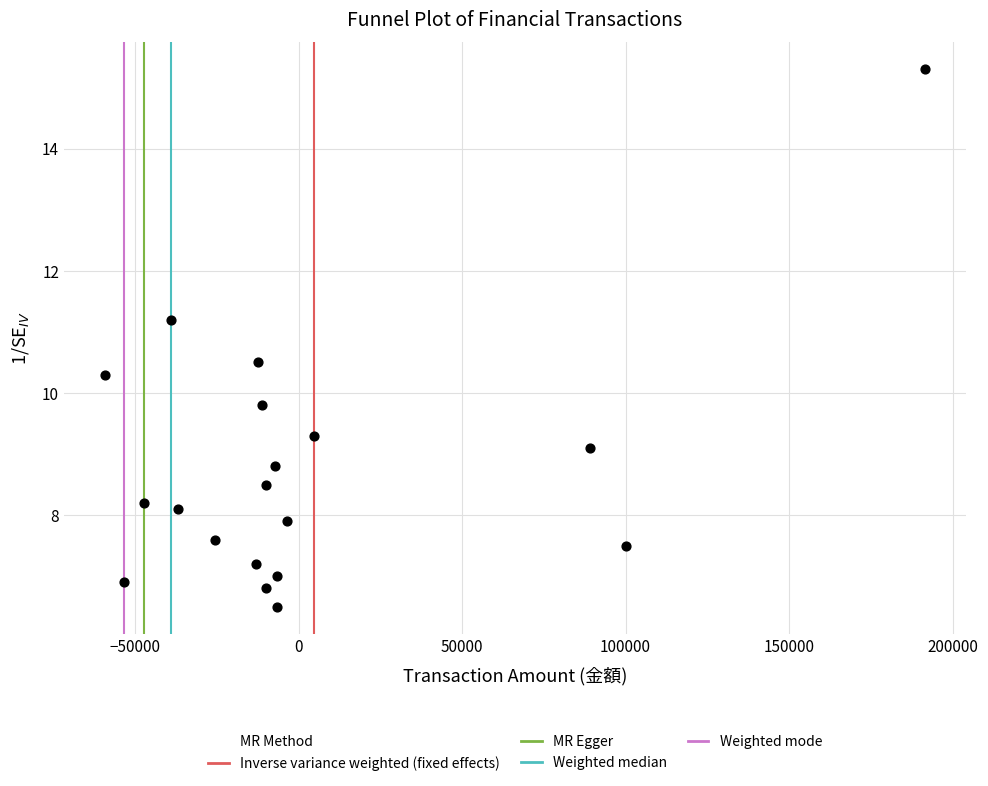

What Y value in the scatter plot is closest to 10?

9.8